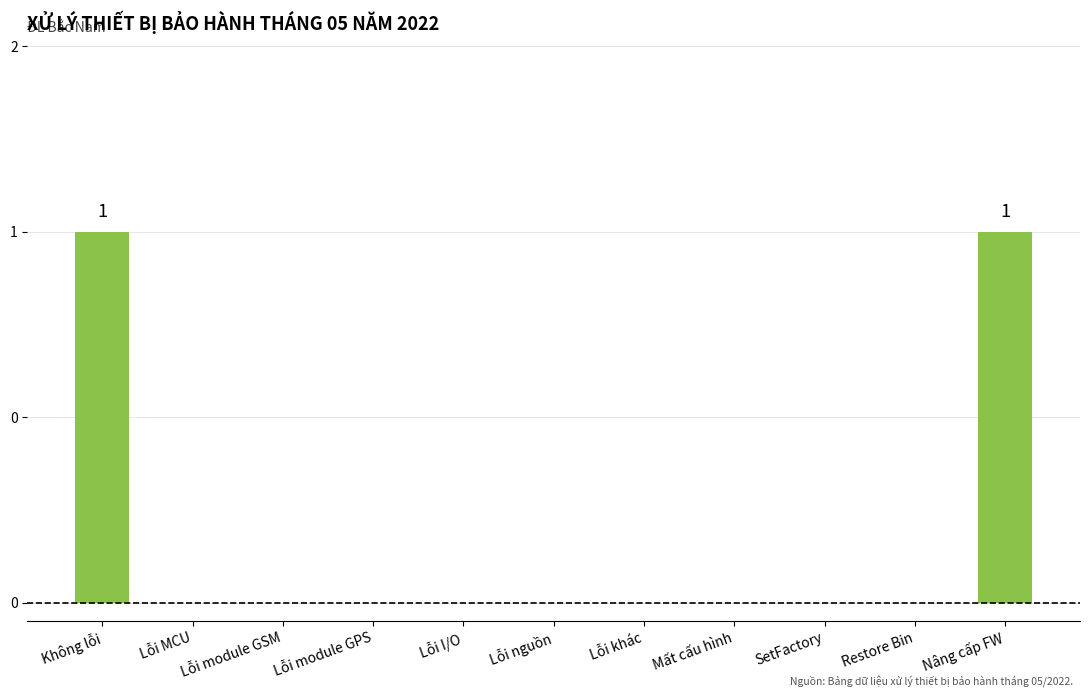

Reading right to left, extract all data points from this chart.

Nâng cấp FW=1	Restore Bin=0	SetFactory=0	Mất cấu hình=0	Lỗi khác=0	Lỗi nguồn=0	Lỗi I/O=0	Lỗi module GPS=0	Lỗi module GSM=0	Lỗi MCU=0	Không lỗi=1